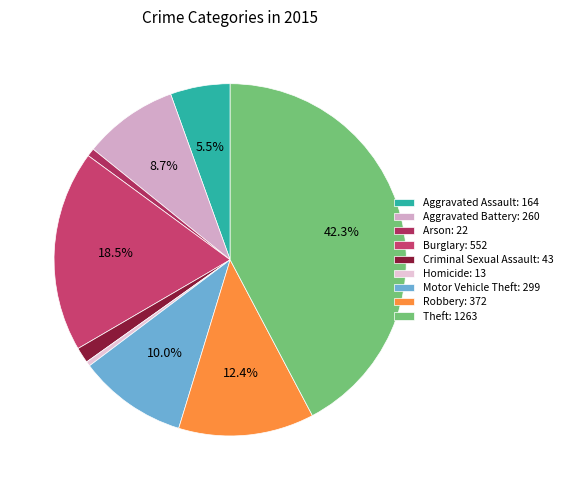

To the nearest percent, what is the average slice percentage?

11%